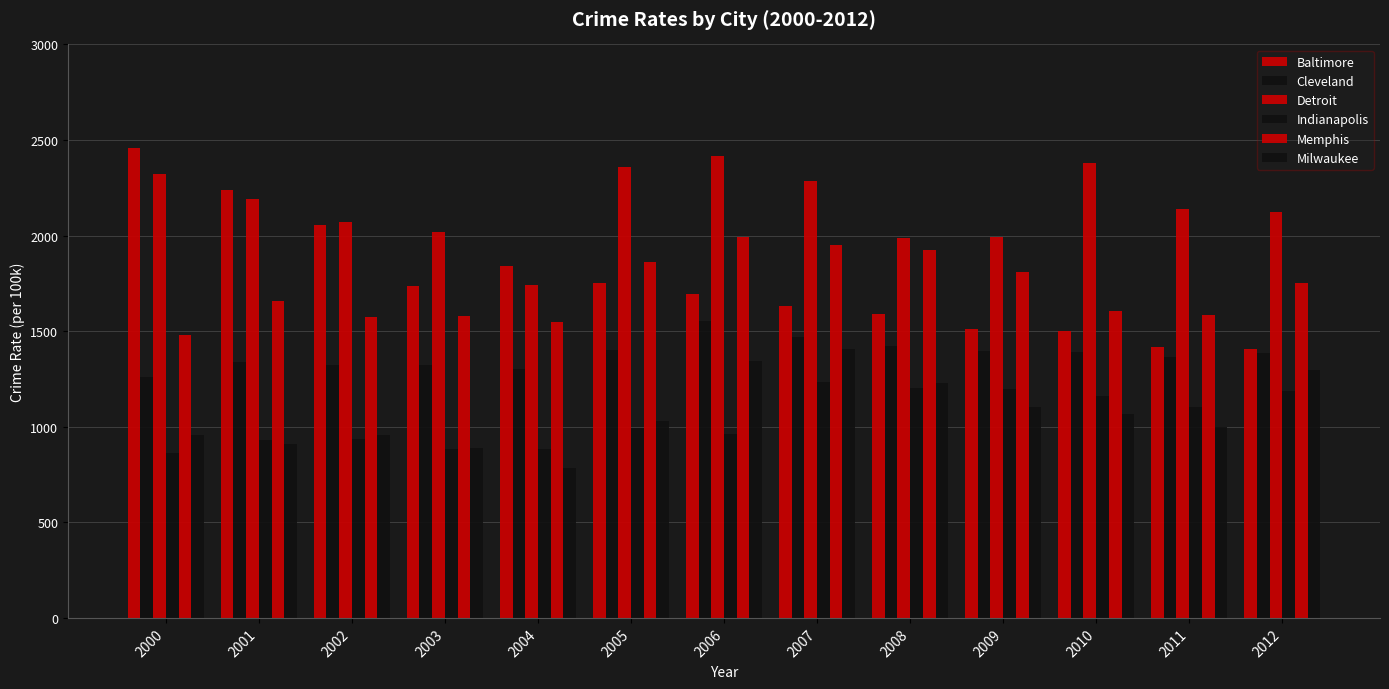

How many bars are there in each group?

6